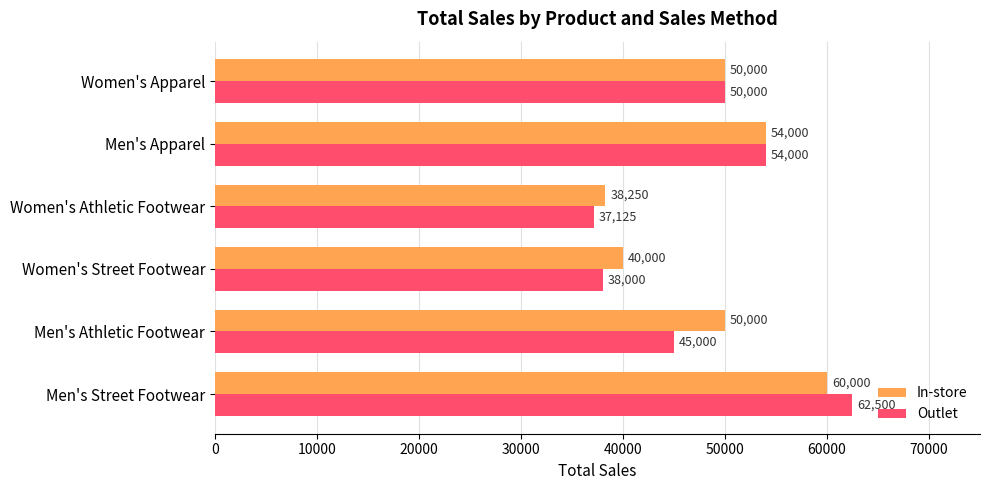

Rank the series by their maximum value, from lowest to highest.

In-store, Outlet